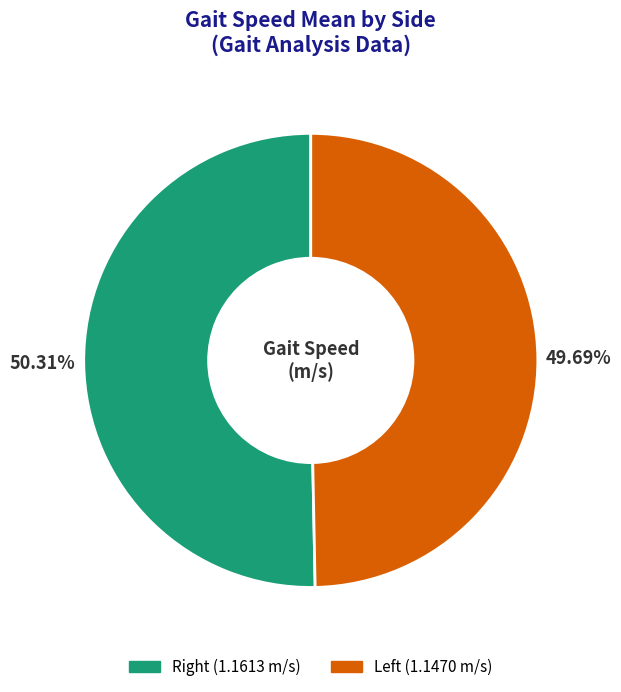

Does any single category account for the majority?

Yes